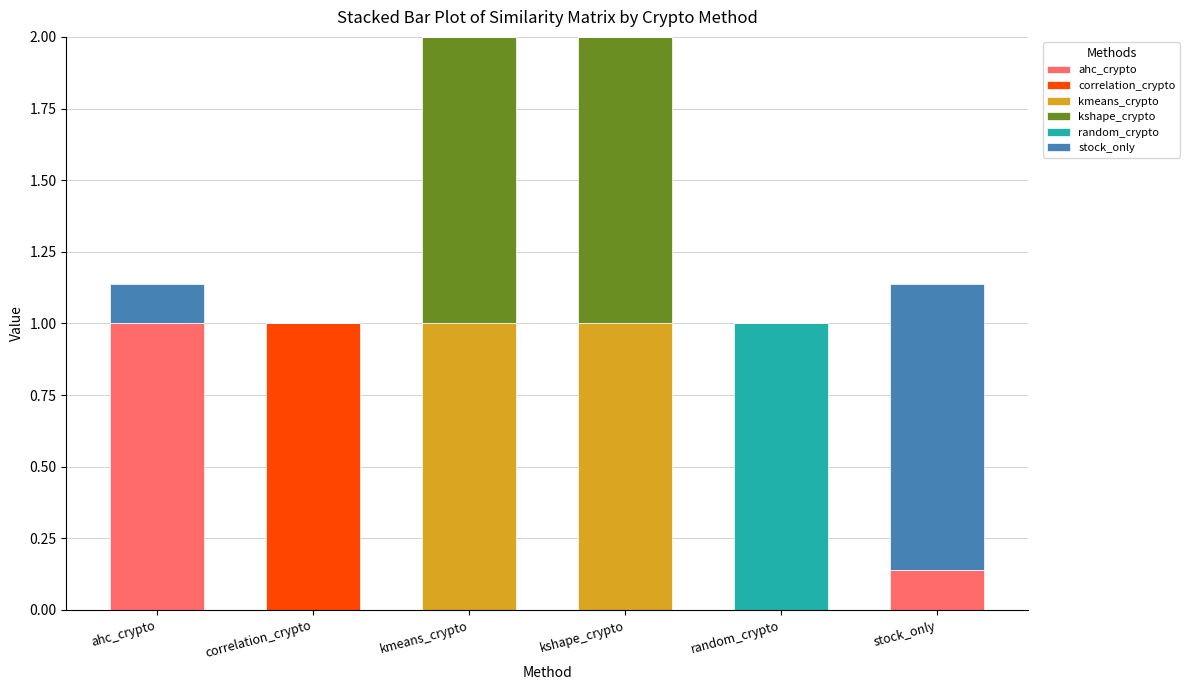

Are the bars grouped side by side (vs. stacked)?

No